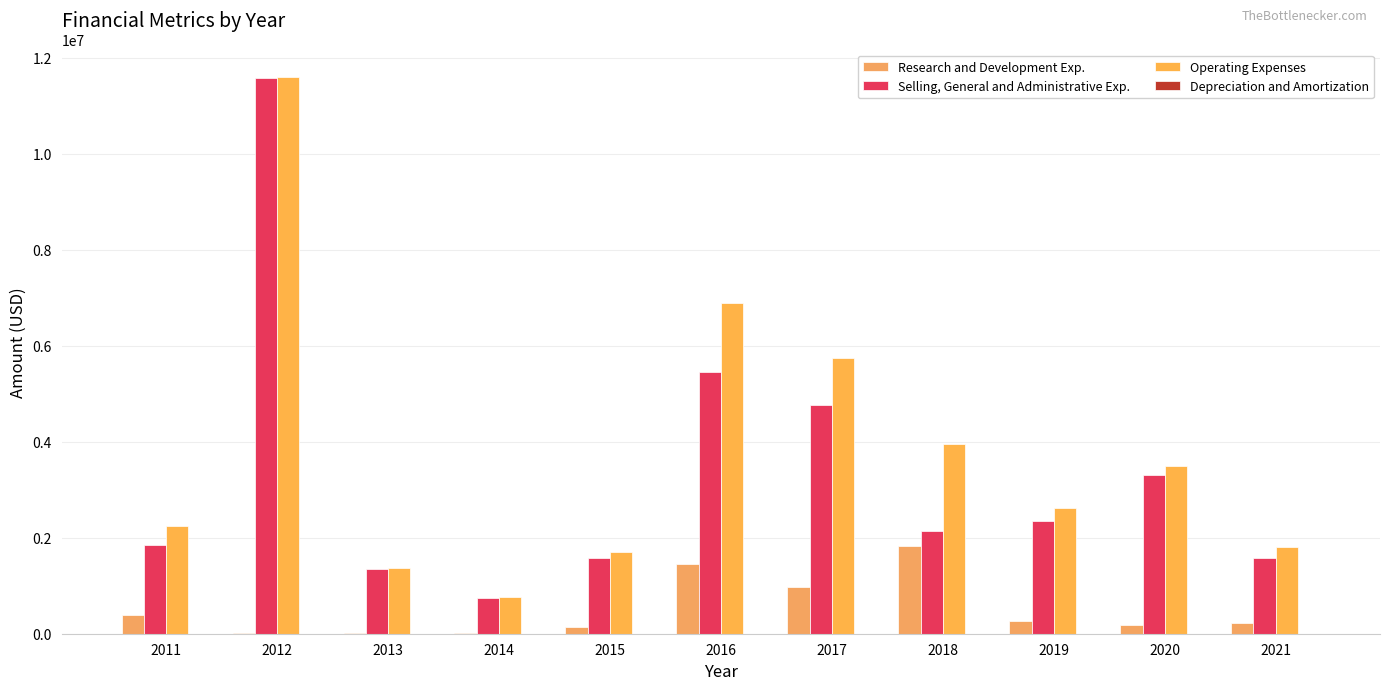

Reading left to right, what are all the values shown in this chart?

Research and Development Exp.: 2011=385777	2012=5279	2013=12344	2014=8168	2015=134319	2016=1446948	2017=971769	2018=1825728	2019=260335	2020=179987	2021=230956
Selling, General and Administrative Exp.: 2011=1849589	2012=11584491	2013=1349556	2014=753053	2015=1571268	2016=5450606	2017=4768423	2018=2134205	2019=2354412	2020=3314273	2021=1581187
Operating Expenses: 2011=2235366	2012=11589770	2013=1361900	2014=761221	2015=1705587	2016=6897554	2017=5740192	2018=3959933	2019=2614747	2020=3494260	2021=1812143
Depreciation and Amortization: 2011=1857	2012=1792	2013=4062	2014=538	2015=81	2016=877	2017=2166	2018=2225	2019=2306	2020=2473	2021=1993